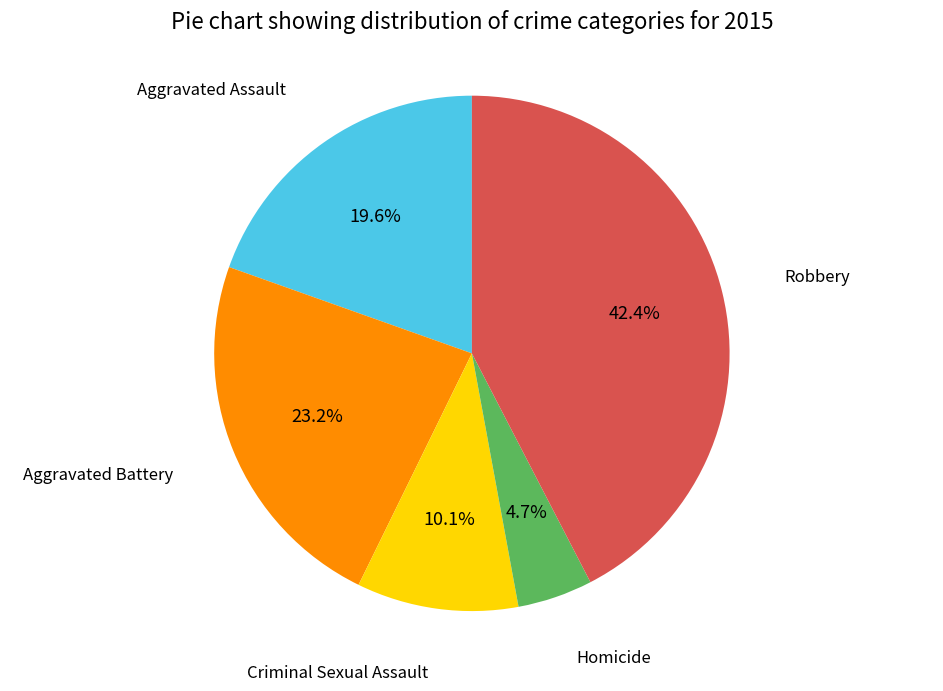

Does any single category account for the majority?

No